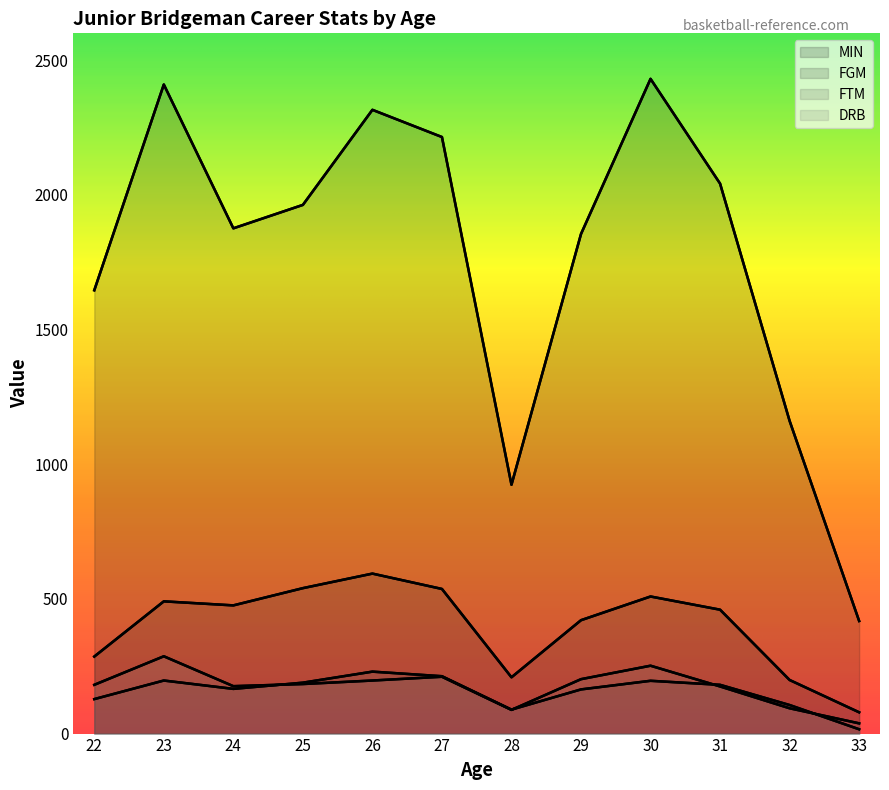

True or false: FGM and FTM cross at least once.

False